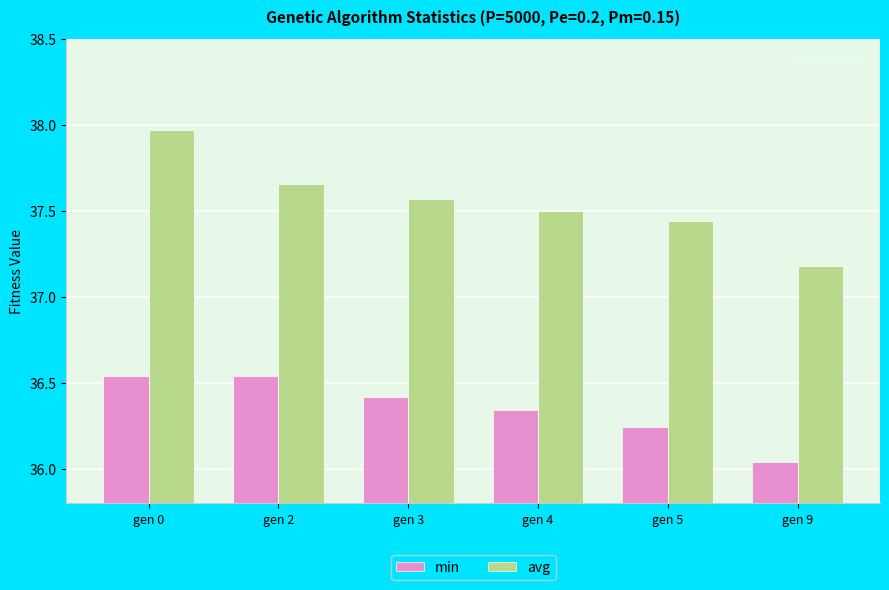

Read the min value at gen 3.

36.4